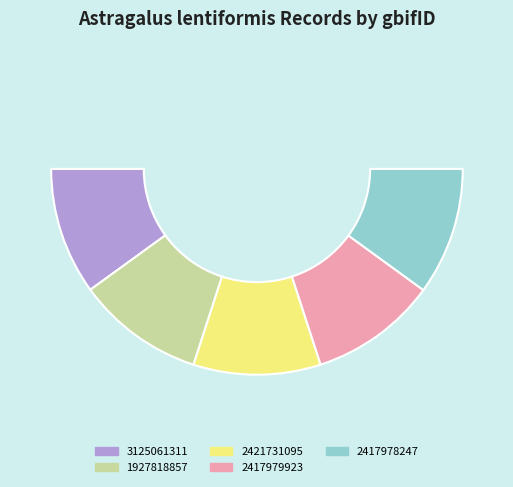

What is the change in value from 1927818857 to 2417978247?

-0.1